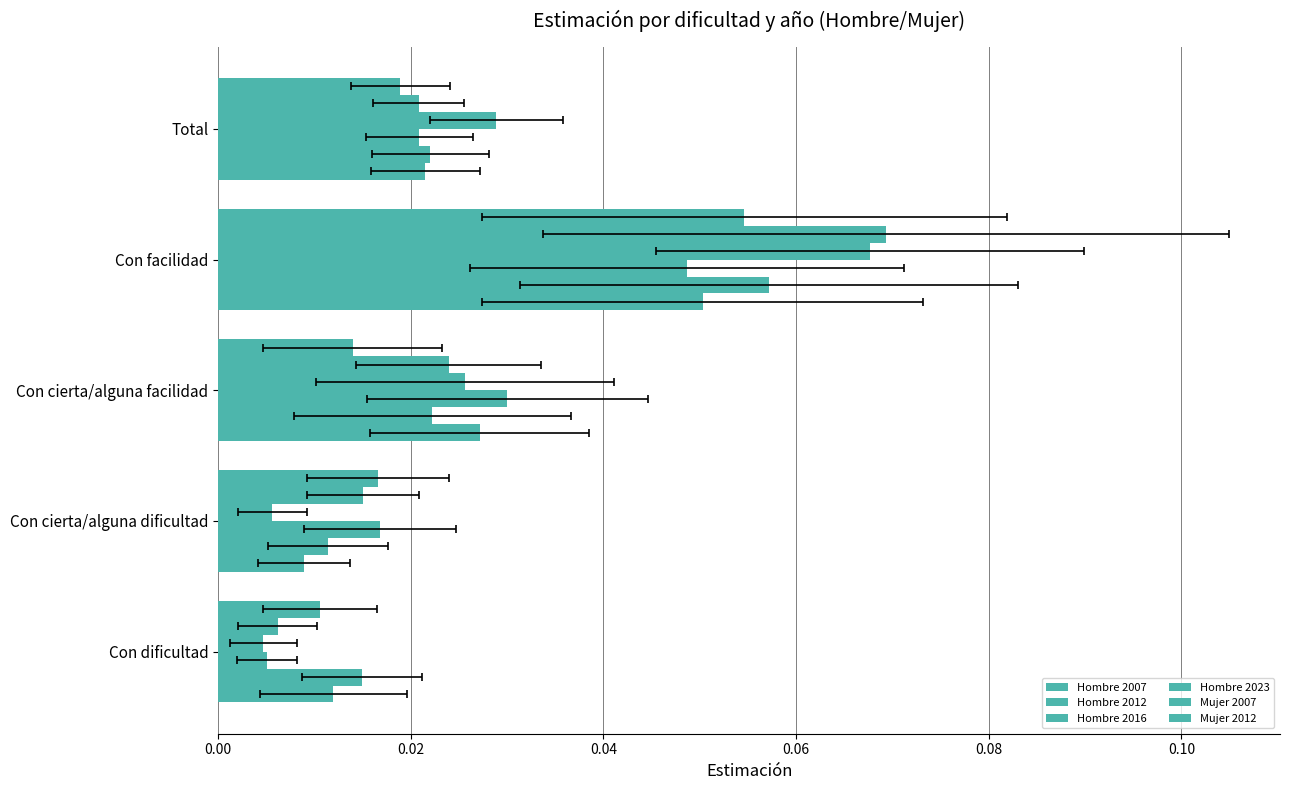

Which series changed the most between Con dificultad and Con facilidad?

Mujer 2007